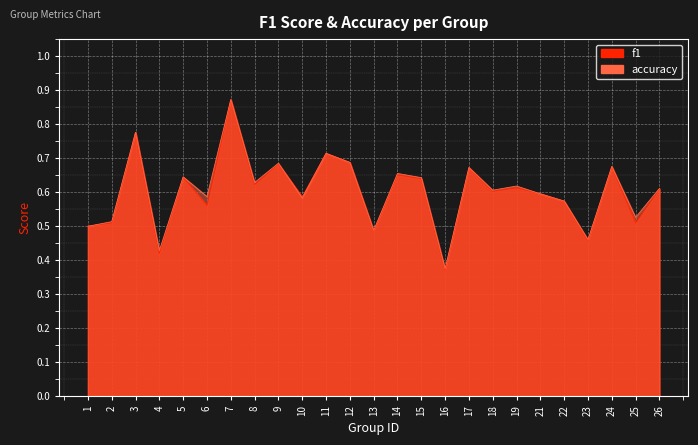

Reading left to right, transcribe all the data shown in this chart.

f1: 0.5	0.5	0.8	0.4	0.6	0.6	0.9	0.6	0.7	0.6	0.7	0.7	0.5	0.7	0.6	0.4	0.7	0.6	0.6	0.6	0.6	0.5	0.7	0.5	0.6
accuracy: 0.5	0.5	0.8	0.4	0.6	0.6	0.9	0.6	0.7	0.6	0.7	0.7	0.5	0.7	0.6	0.4	0.7	0.6	0.6	0.6	0.6	0.5	0.7	0.5	0.6